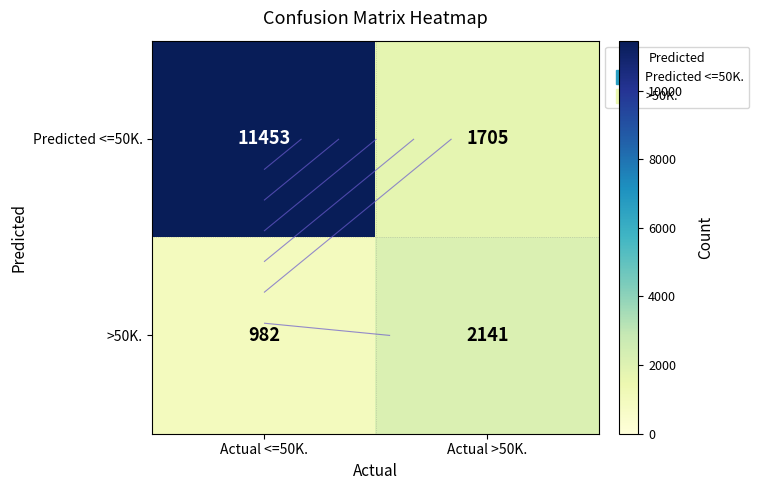

What is the spread (max minus min) of values at Actual >50K.?

436